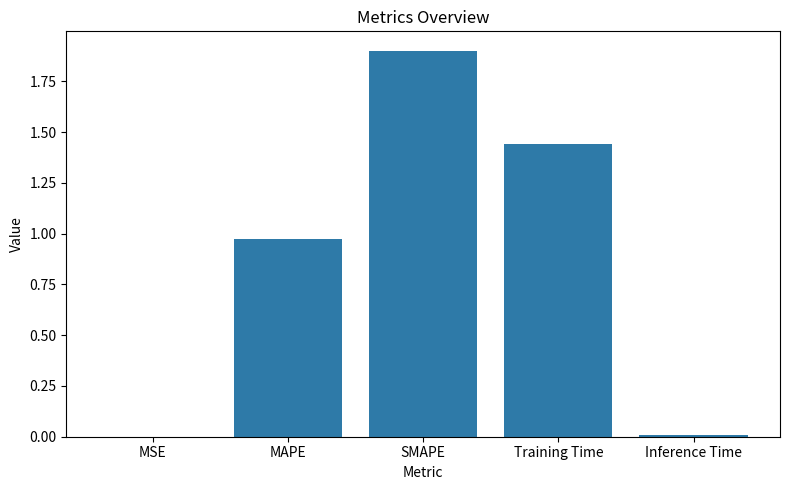

The value at MSE is 0.0. True or false?

True